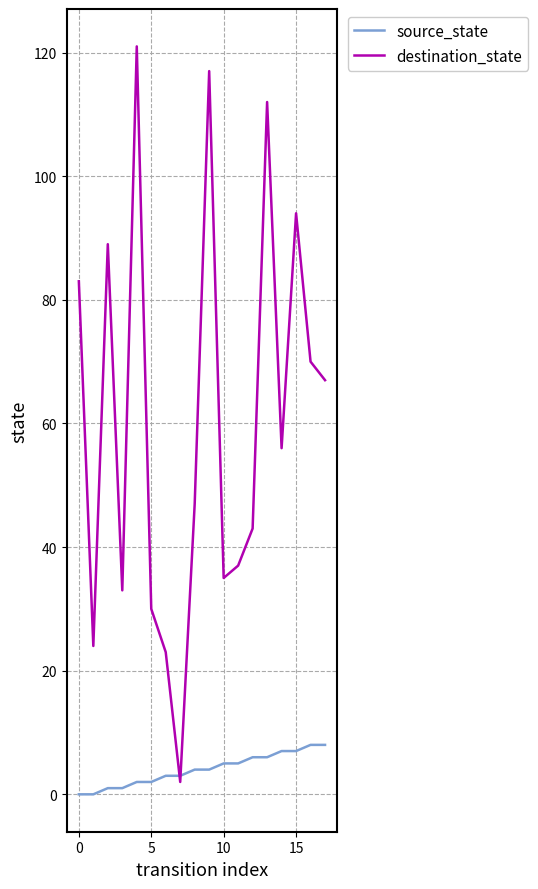

What is the greatest value displayed?

121